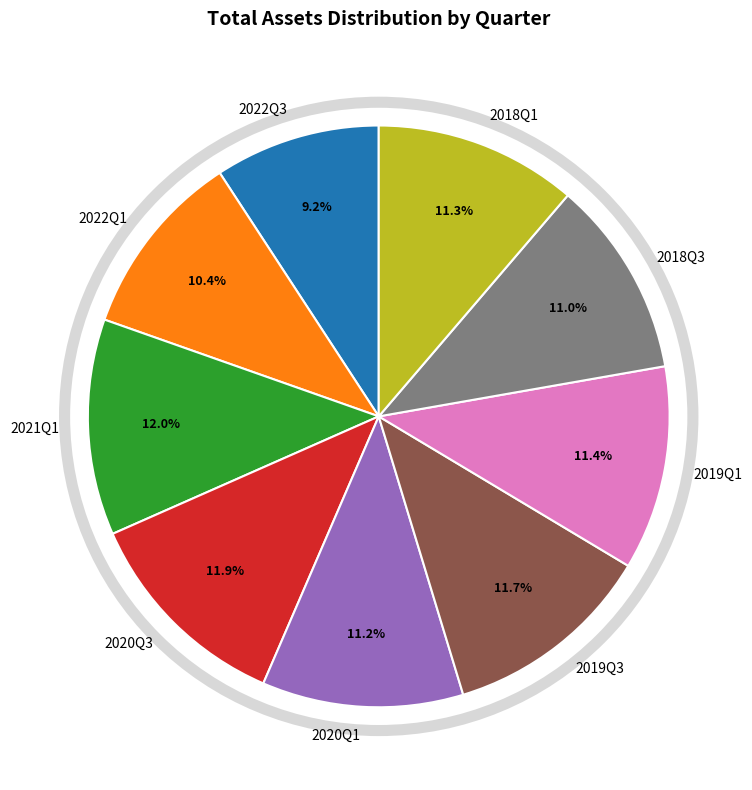

Approximately how many times larger is the value at 2022Q1 compared to 2022Q3?

1.1